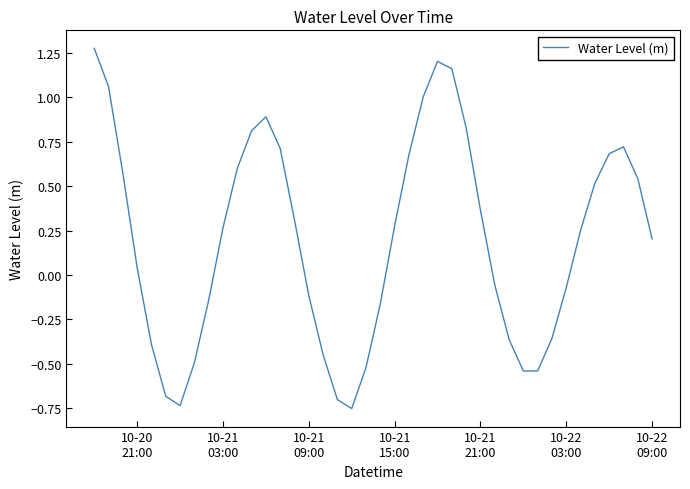

What is the difference between the maximum and minimum values?

2.0